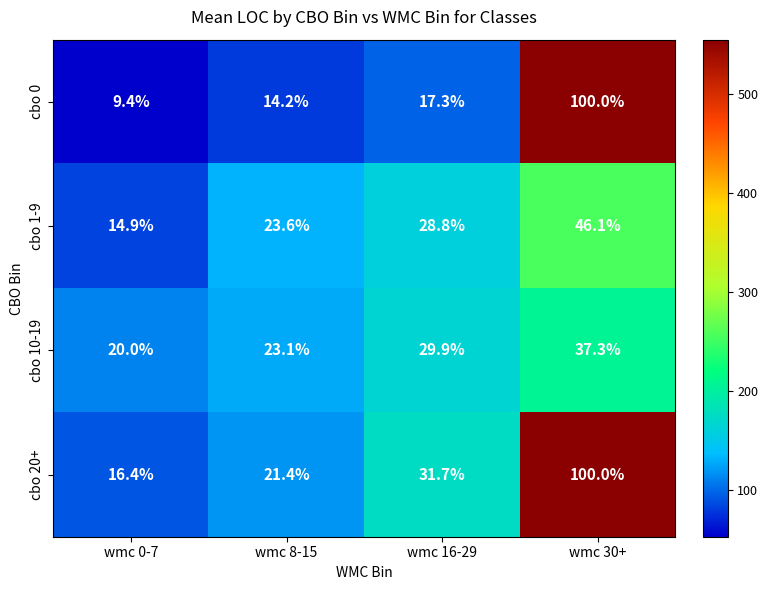

Which series has the largest range (max minus min)?

cbo 0